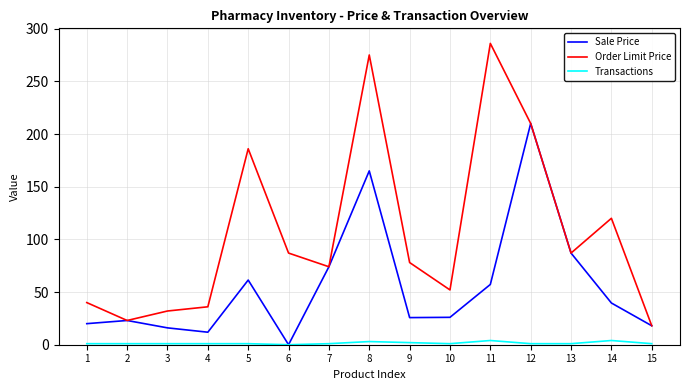

What are all the series names shown in the legend?

Sale Price, Order Limit Price, Transactions